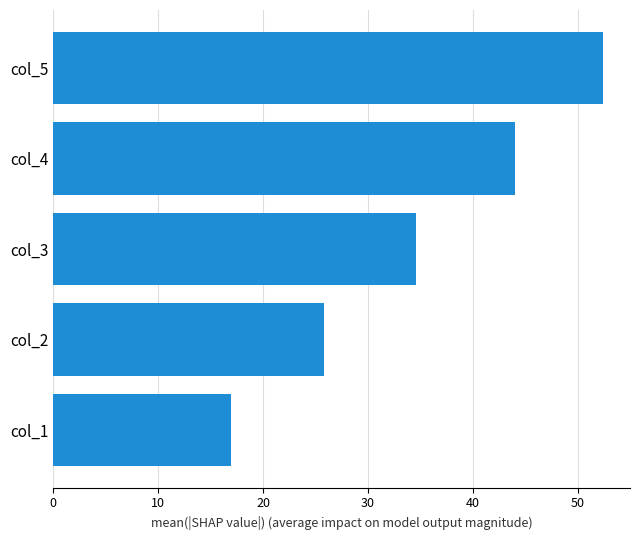

List the labels in order of value, smallest first.

col_1, col_2, col_3, col_4, col_5